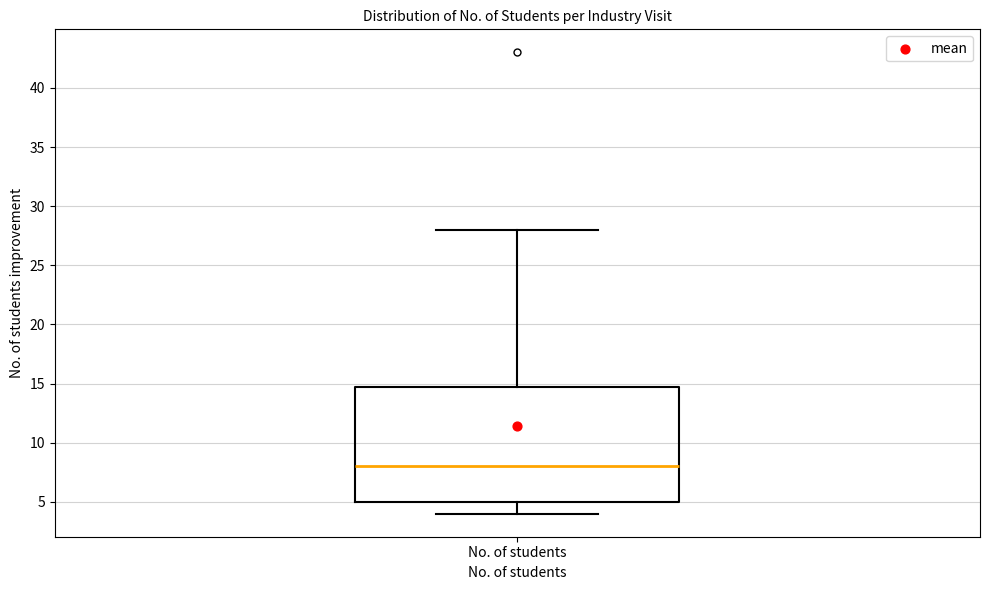

Transcribe this box plot: give where the median line is, the range the box spans, and where the two whiskers end, as read against the y-axis. The values are not printed on the chart, so give them approximately, as read against the axis.

median 8, box 5 to 15, whiskers 4 to 28